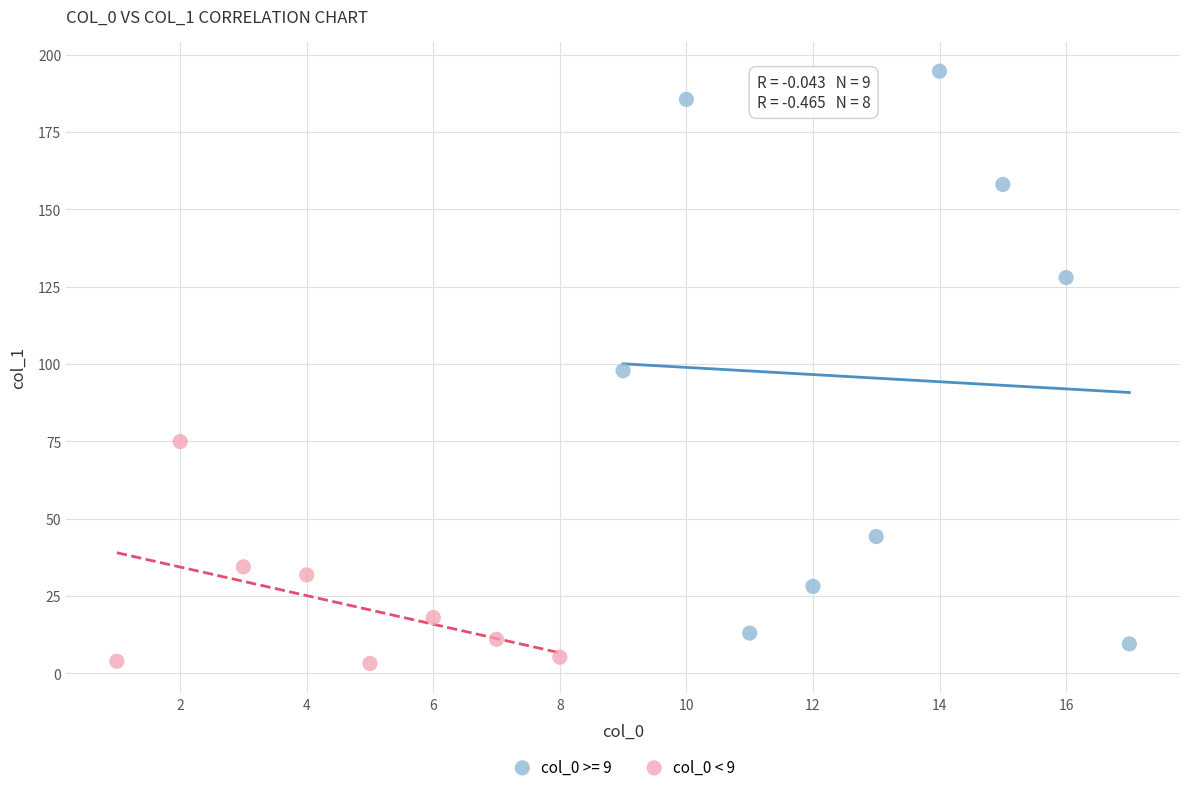

Which series contains the highest Y value?

col_0 >= 9